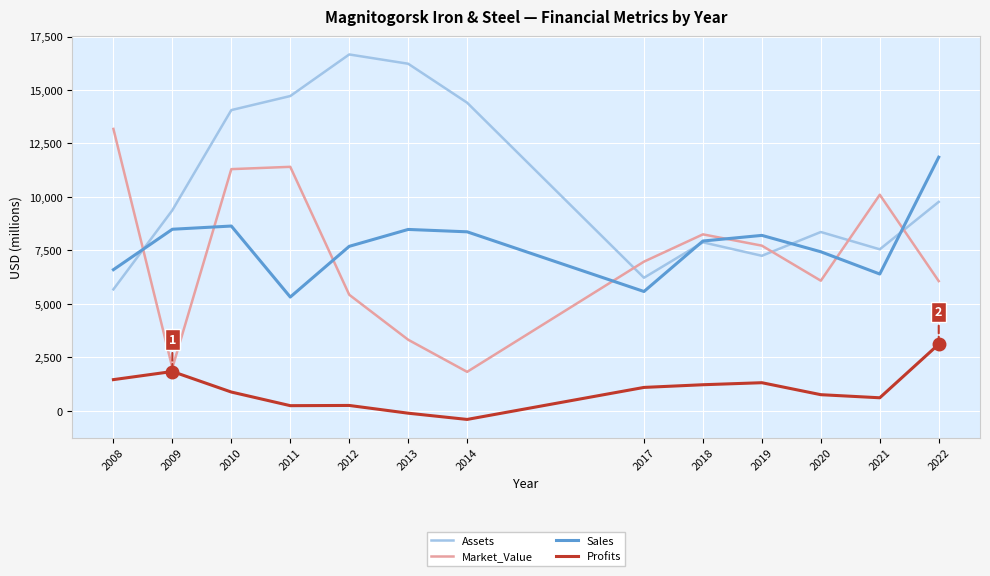

List the series in order of their peak value, highest first.

Assets, Market_Value, Sales, Profits